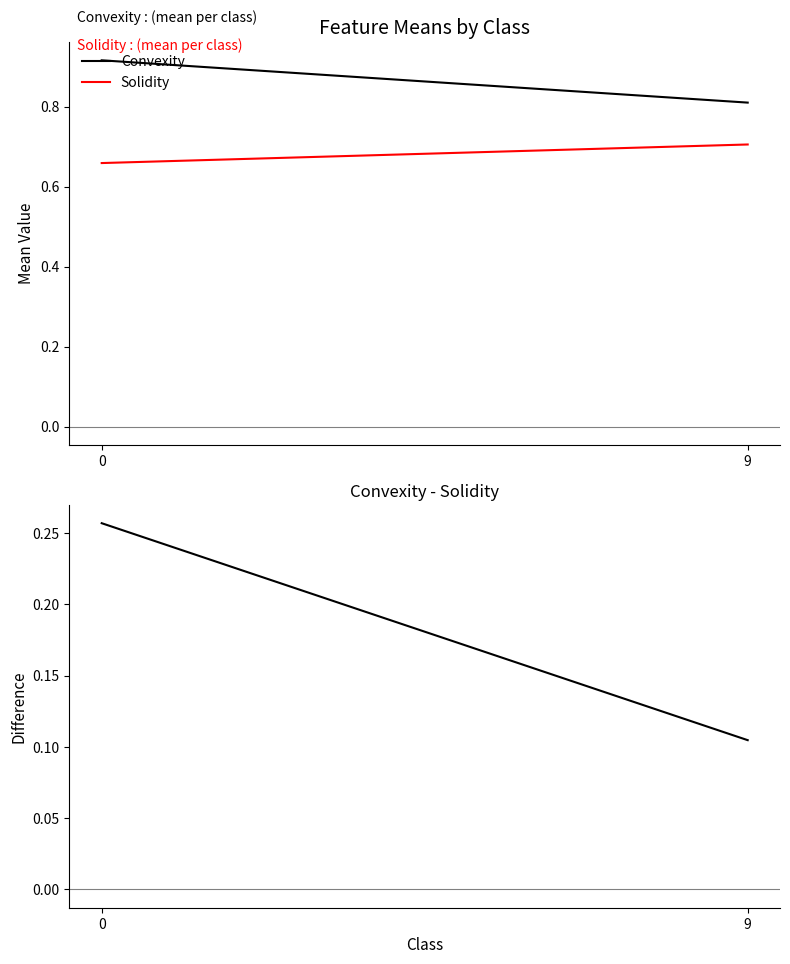

What is the value of the Convexity point at the 2nd from the left?

0.8